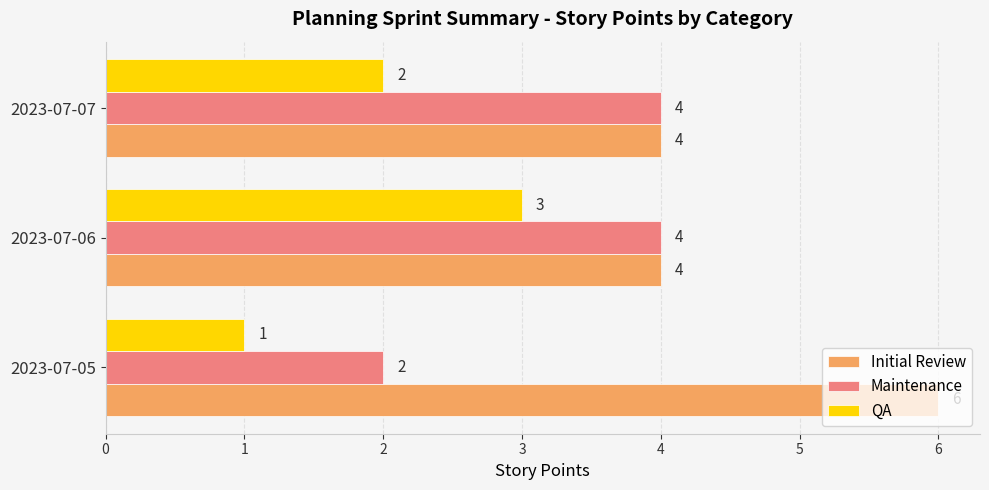

What is the maximum value shown in the chart?

6